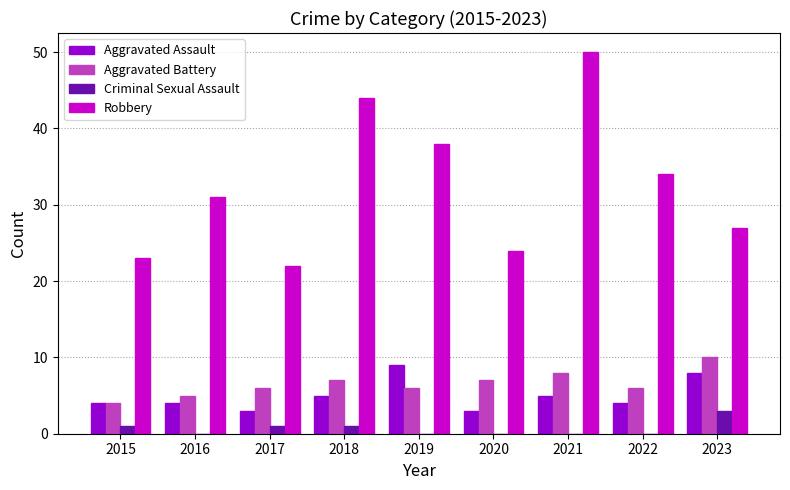

At which category is the sum across all series the highest?

2021